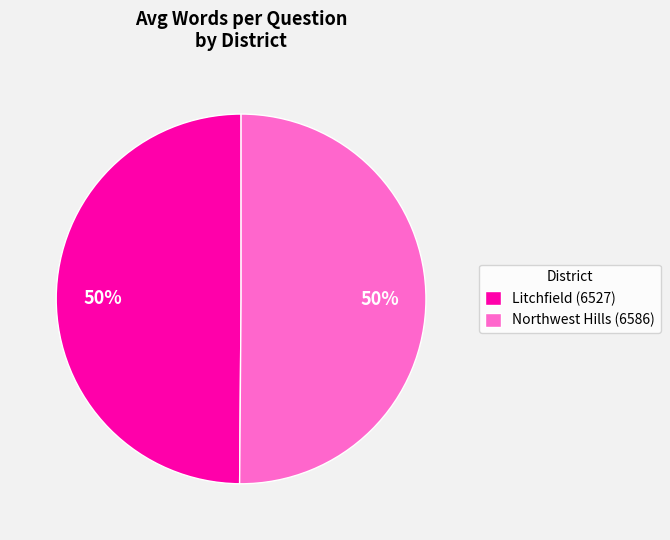

How many slices are in this pie chart?

2